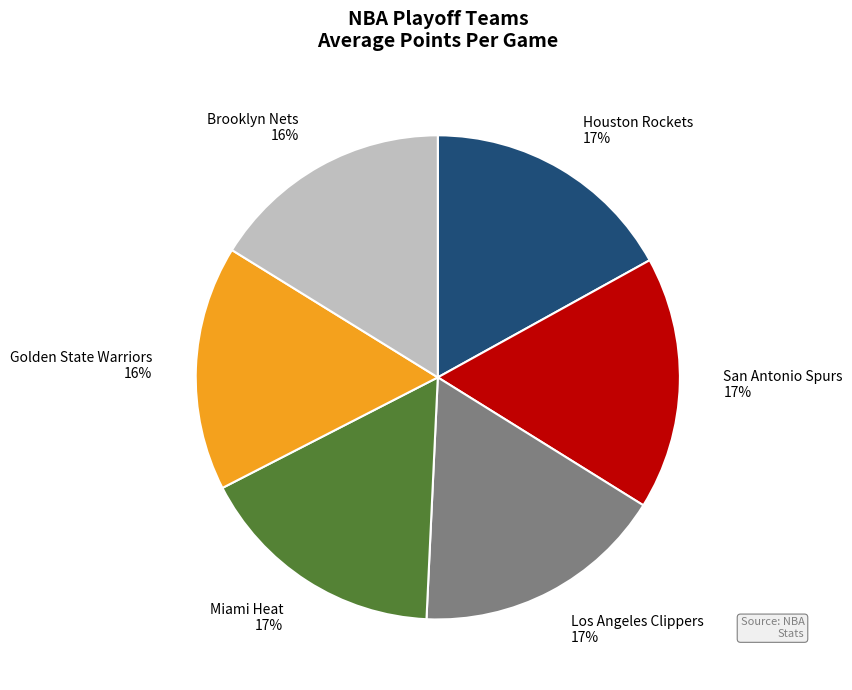

Approximately how many times larger is the value at San Antonio Spurs compared to Miami Heat?

1.0